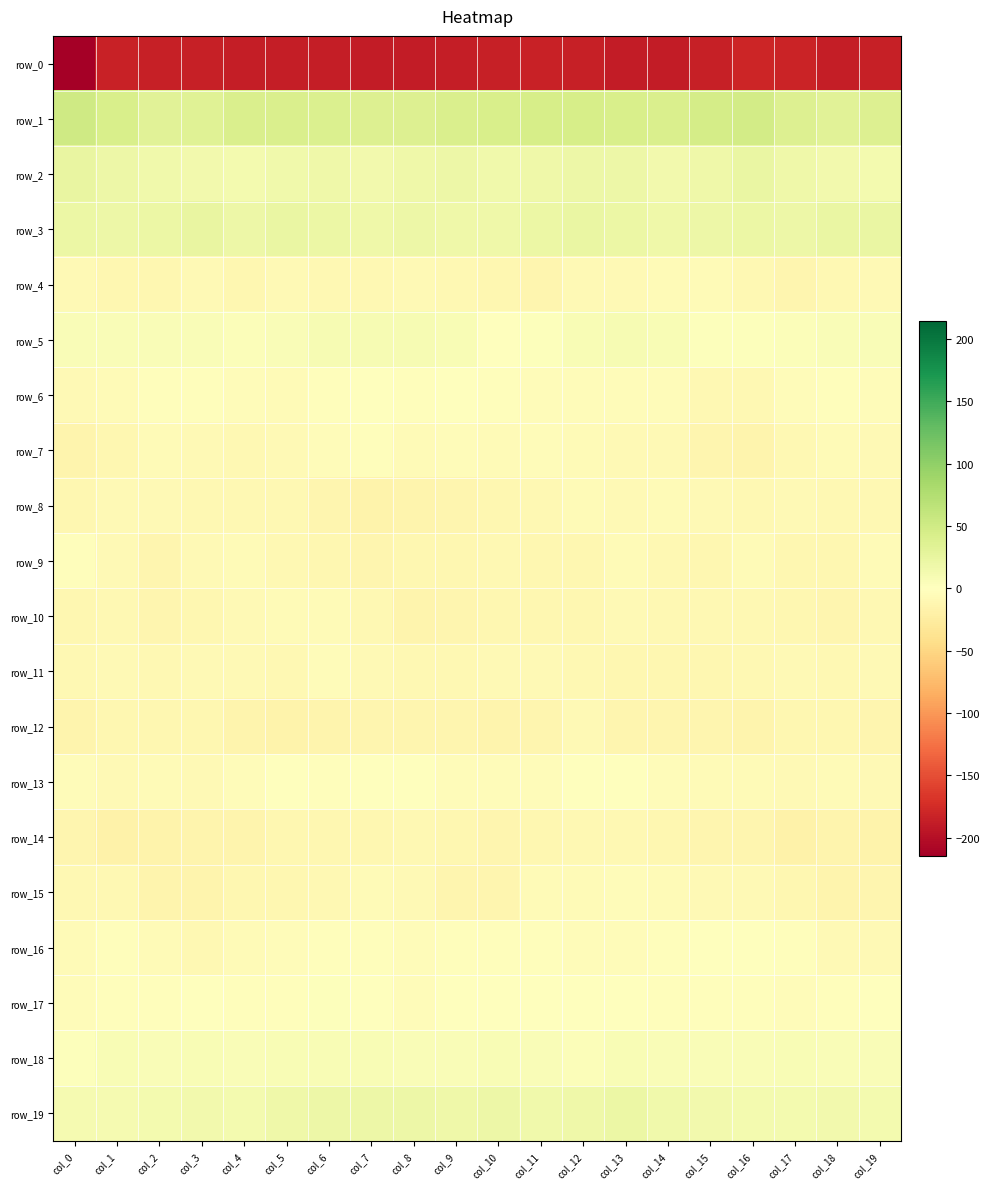

Reading left to right, transcribe all the data shown in this chart.

row_0: col_0=-214.7	col_1=-183.1	col_2=-185.5	col_3=-185.9	col_4=-186.9	col_5=-187.2	col_6=-186.6	col_7=-188.6	col_8=-188.5	col_9=-186.8	col_10=-185.4	col_11=-183.6	col_12=-185.4	col_13=-187.9	col_14=-189.0	col_15=-185.1	col_16=-180.5	col_17=-182.7	col_18=-186.2	col_19=-185.9
row_1: col_0=51.8	col_1=42.2	col_2=33.5	col_3=35.0	col_4=41.1	col_5=41.5	col_6=39.8	col_7=38.4	col_8=38.3	col_9=40.4	col_10=43.2	col_11=43.7	col_12=44.5	col_13=43.2	col_14=41.8	col_15=46.0	col_16=48.4	col_17=38.4	col_18=32.9	col_19=37.3
row_2: col_0=24.3	col_1=19.0	col_2=15.2	col_3=13.9	col_4=12.9	col_5=15.9	col_6=16.9	col_7=14.3	col_8=16.8	col_9=20.0	col_10=15.4	col_11=17.1	col_12=20.0	col_13=18.6	col_14=14.5	col_15=18.3	col_16=22.0	col_17=17.3	col_18=14.7	col_19=13.2
row_3: col_0=21.5	col_1=19.5	col_2=21.3	col_3=24.3	col_4=19.7	col_5=22.2	col_6=21.6	col_7=18.0	col_8=18.6	col_9=17.9	col_10=18.4	col_11=20.9	col_12=23.2	col_13=21.1	col_14=18.0	col_15=19.2	col_16=21.3	col_17=19.1	col_18=23.4	col_19=22.5
row_4: col_0=-7.4	col_1=-11.3	col_2=-10.8	col_3=-7.3	col_4=-10.1	col_5=-7.2	col_6=-9.3	col_7=-9.3	col_8=-7.0	col_9=-8.7	col_10=-11.7	col_11=-11.9	col_12=-7.7	col_13=-6.7	col_14=-6.1	col_15=-6.6	col_16=-9.7	col_17=-12.4	col_18=-8.8	col_19=-8.4
row_5: col_0=6.0	col_1=5.6	col_2=5.4	col_3=6.6	col_4=4.8	col_5=6.6	col_6=8.7	col_7=8.8	col_8=9.8	col_9=7.9	col_10=0.9	col_11=2.7	col_12=7.7	col_13=8.8	col_14=7.6	col_15=3.3	col_16=3.1	col_17=4.9	col_18=6.2	col_19=5.6
row_6: col_0=-8.3	col_1=-6.3	col_2=-2.2	col_3=-2.6	col_4=-4.4	col_5=-6.0	col_6=-3.1	col_7=-0.8	col_8=-2.1	col_9=-1.7	col_10=-2.8	col_11=-3.4	col_12=-4.0	col_13=-4.8	col_14=-5.0	col_15=-8.8	col_16=-9.9	col_17=-4.7	col_18=-2.0	col_19=-3.4
row_7: col_0=-13.7	col_1=-11.7	col_2=-6.1	col_3=-7.6	col_4=-8.7	col_5=-8.0	col_6=-5.0	col_7=-3.0	col_8=-5.2	col_9=-3.9	col_10=-5.7	col_11=-4.0	col_12=-5.6	col_13=-6.9	col_14=-8.2	col_15=-12.5	col_16=-13.6	col_17=-9.4	col_18=-6.3	col_19=-8.1
row_8: col_0=-10.1	col_1=-8.1	col_2=-7.6	col_3=-9.7	col_4=-8.6	col_5=-8.6	col_6=-12.5	col_7=-16.7	col_8=-15.1	col_9=-12.9	col_10=-10.2	col_11=-8.5	col_12=-6.7	col_13=-6.8	col_14=-6.5	col_15=-8.0	col_16=-8.6	col_17=-7.6	col_18=-8.4	col_19=-9.4
row_9: col_0=-2.7	col_1=-8.3	col_2=-12.2	col_3=-7.4	col_4=-6.6	col_5=-9.5	col_6=-11.1	col_7=-12.6	col_8=-10.9	col_9=-10.5	col_10=-9.1	col_11=-11.3	col_12=-11.6	col_13=-5.5	col_14=-8.6	col_15=-11.2	col_16=-6.1	col_17=-10.9	col_18=-10.8	col_19=-6.0
row_10: col_0=-10.6	col_1=-9.7	col_2=-13.0	col_3=-10.9	col_4=-7.8	col_5=-6.7	col_6=-6.3	col_7=-9.8	col_8=-13.4	col_9=-12.2	col_10=-10.7	col_11=-11.2	col_12=-10.7	col_13=-7.9	col_14=-8.7	col_15=-9.3	col_16=-9.6	col_17=-10.9	col_18=-12.9	col_19=-9.6
row_11: col_0=-9.9	col_1=-7.6	col_2=-9.0	col_3=-7.4	col_4=-8.0	col_5=-8.8	col_6=-4.9	col_7=-7.0	col_8=-9.6	col_9=-8.8	col_10=-7.9	col_11=-8.0	col_12=-9.4	col_13=-11.1	col_14=-10.8	col_15=-10.8	col_16=-8.8	col_17=-8.3	col_18=-8.6	col_19=-7.1
row_12: col_0=-14.1	col_1=-11.5	col_2=-10.1	col_3=-11.6	col_4=-14.9	col_5=-15.2	col_6=-13.5	col_7=-11.9	col_8=-12.4	col_9=-13.1	col_10=-13.7	col_11=-12.1	col_12=-7.3	col_13=-12.3	col_14=-12.7	col_15=-12.9	col_16=-14.0	col_17=-10.8	col_18=-10.1	col_19=-13.0
row_13: col_0=-4.3	col_1=-6.7	col_2=-5.8	col_3=-7.3	col_4=-4.2	col_5=-1.0	col_6=-2.1	col_7=-1.3	col_8=-1.5	col_9=-3.5	col_10=-4.9	col_11=-3.8	col_12=1.4	col_13=-1.2	col_14=-3.8	col_15=-6.3	col_16=-5.6	col_17=-6.8	col_18=-5.7	col_19=-7.1
row_14: col_0=-13.0	col_1=-17.2	col_2=-15.3	col_3=-15.1	col_4=-14.1	col_5=-10.8	col_6=-11.3	col_7=-10.2	col_8=-9.6	col_9=-10.6	col_10=-12.6	col_11=-10.5	col_12=-8.8	col_13=-8.7	col_14=-10.8	col_15=-12.3	col_16=-12.3	col_17=-17.6	col_18=-13.7	col_19=-15.9
row_15: col_0=-9.4	col_1=-9.1	col_2=-13.4	col_3=-14.4	col_4=-10.5	col_5=-10.3	col_6=-9.7	col_7=-6.2	col_8=-8.0	col_9=-12.1	col_10=-12.2	col_11=-6.5	col_12=-6.4	col_13=-4.8	col_14=-6.2	col_15=-7.6	col_16=-7.2	col_17=-10.2	col_18=-14.6	col_19=-13.2
row_16: col_0=-5.3	col_1=-2.0	col_2=-5.5	col_3=-9.2	col_4=-5.7	col_5=-5.0	col_6=-3.0	col_7=-2.5	col_8=-3.5	col_9=-2.6	col_10=-2.3	col_11=-2.2	col_12=-4.3	col_13=-4.5	col_14=-2.5	col_15=-1.2	col_16=-1.6	col_17=-1.9	col_18=-8.1	col_19=-8.1
row_17: col_0=-4.2	col_1=-3.1	col_2=-3.2	col_3=-0.3	col_4=-1.9	col_5=-2.4	col_6=2.0	col_7=-0.9	col_8=-3.7	col_9=0.6	col_10=0.7	col_11=-0.6	col_12=0.6	col_13=0.5	col_14=-2.2	col_15=-3.0	col_16=-3.0	col_17=-3.4	col_18=-2.0	col_19=-0.5
row_18: col_0=3.2	col_1=6.8	col_2=5.7	col_3=7.0	col_4=5.6	col_5=7.4	col_6=6.8	col_7=7.6	col_8=5.1	col_9=6.6	col_10=7.3	col_11=5.2	col_12=4.5	col_13=7.0	col_14=5.9	col_15=5.9	col_16=5.7	col_17=6.9	col_18=6.0	col_19=6.3
row_19: col_0=11.1	col_1=10.9	col_2=12.9	col_3=14.6	col_4=13.4	col_5=17.5	col_6=18.5	col_7=19.8	col_8=18.5	col_9=17.3	col_10=18.7	col_11=16.1	col_12=16.8	col_13=20.4	col_14=15.8	col_15=14.8	col_16=13.3	col_17=11.8	col_18=14.3	col_19=13.4